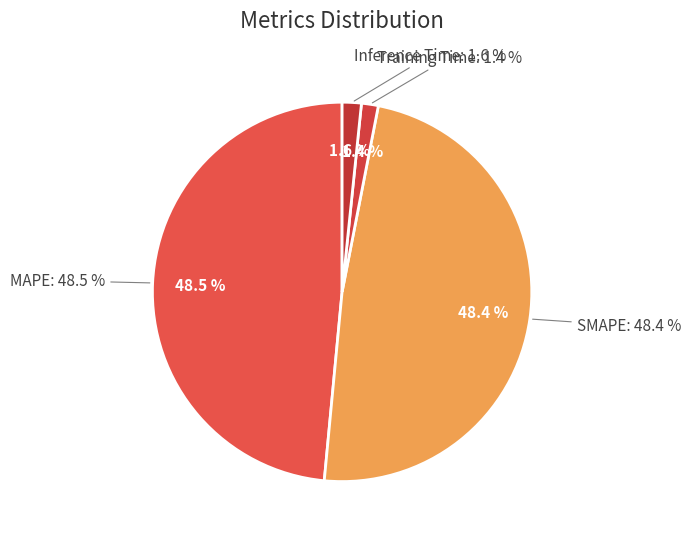

To the nearest percent, what percentage of the pie is Inference Time?

2%